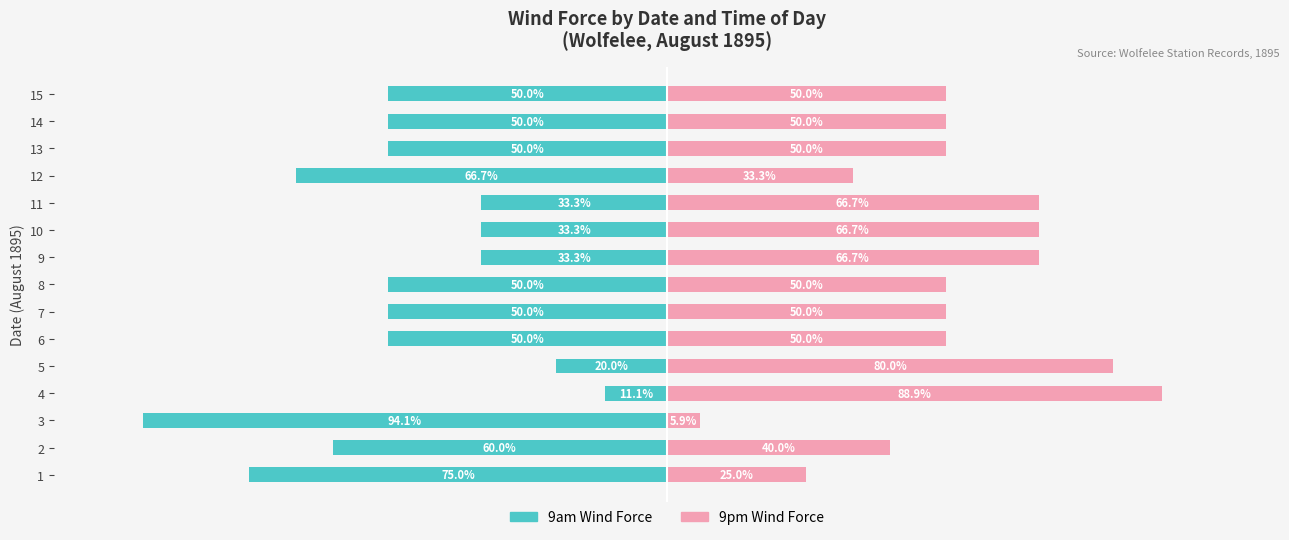

How many distinct data groups are displayed?

2